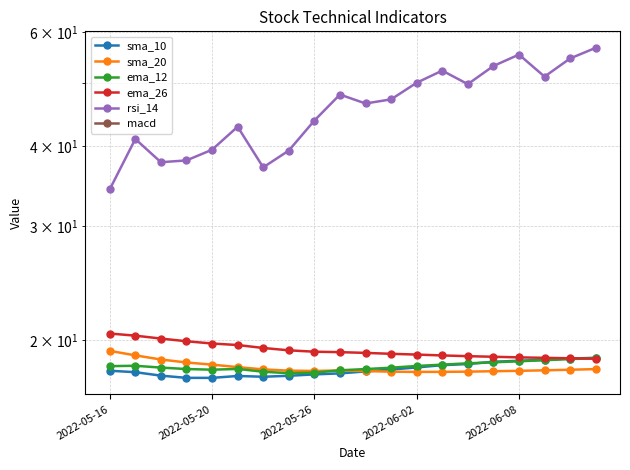

Is it true that ema_26 equals 10.2 at 10?

False